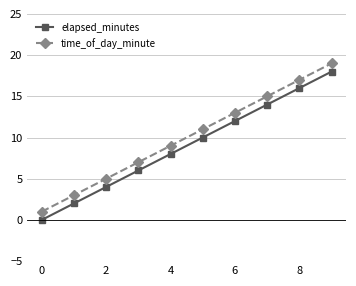

True or false: elapsed_minutes and time_of_day_minute intersect in this chart.

False